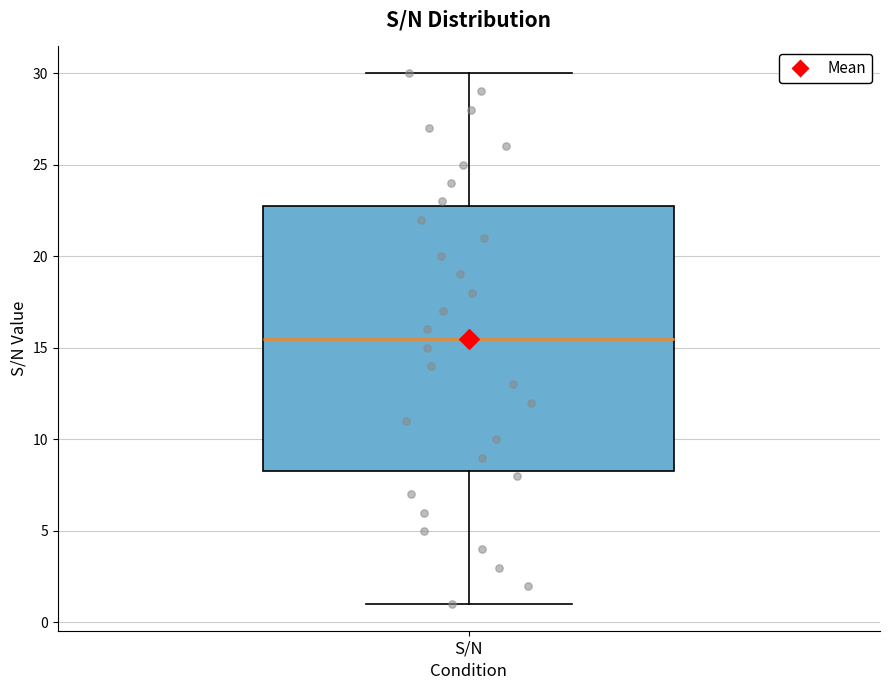

Transcribe this box plot: give where the median line is, the range the box spans, and where the two whiskers end, as read against the y-axis. The values are not printed on the chart, so give them approximately, as read against the axis.

median 15.5, box 8.5 to 23.0, whiskers 1.0 to 30.0